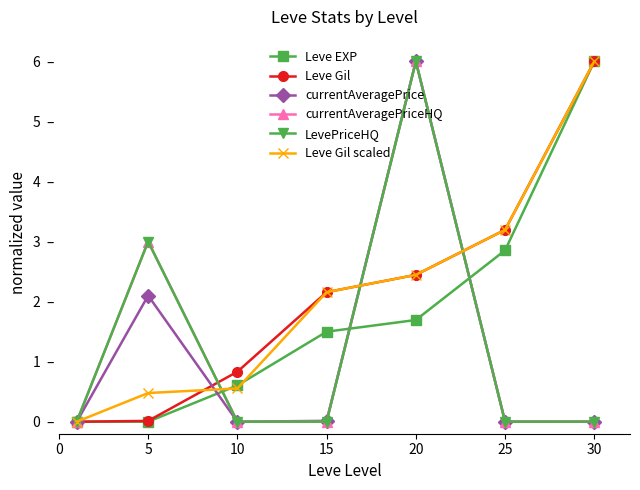

Is this an area chart (filled region under the line)?

No